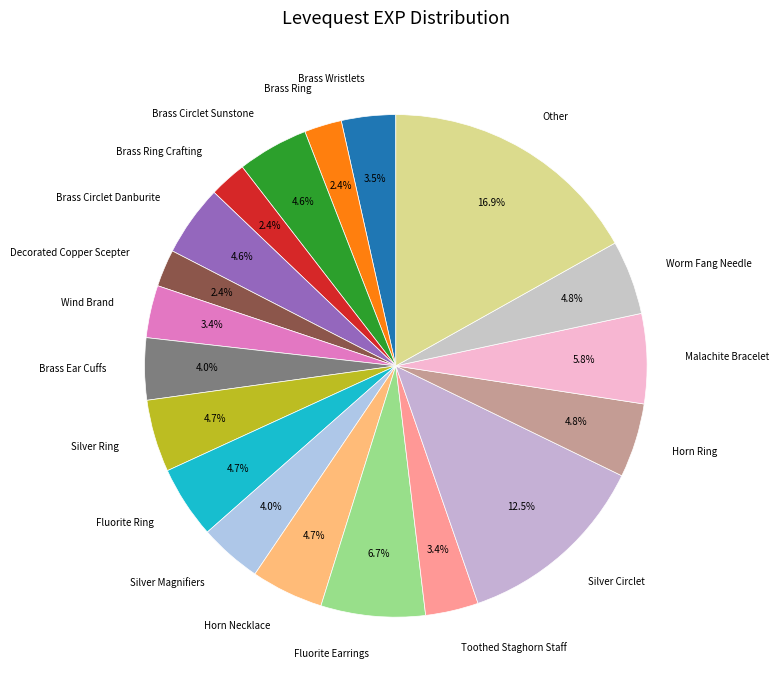

Count the number of slices in the pie.

19